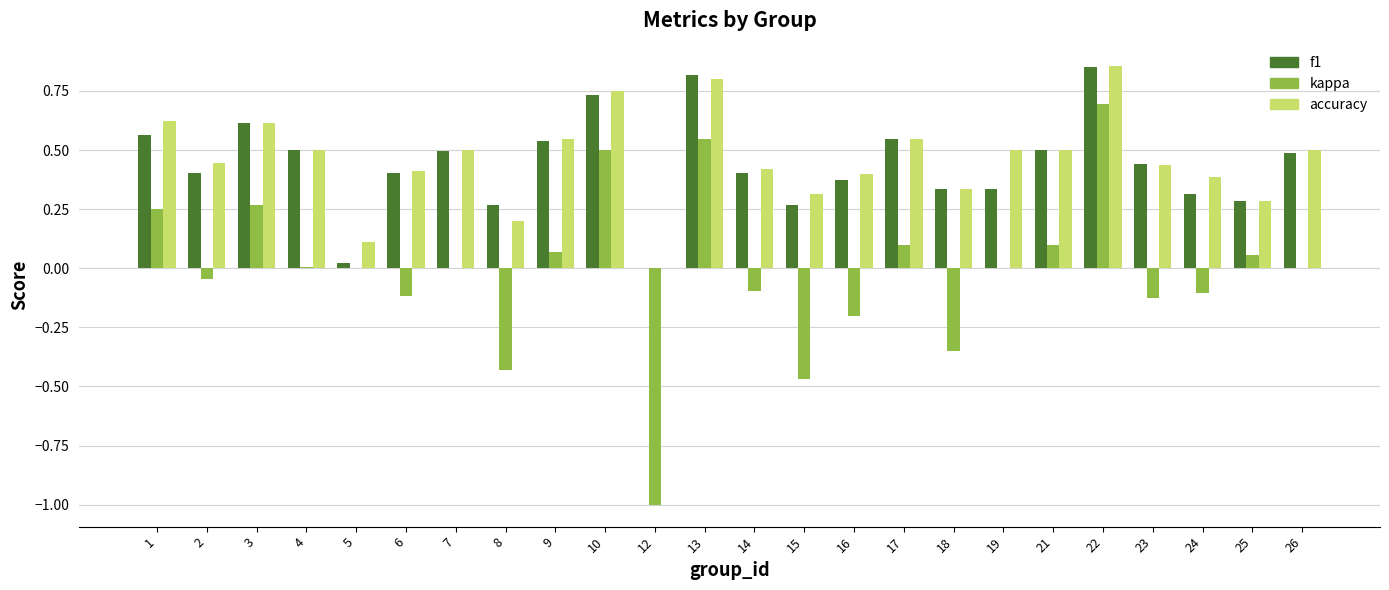

Which series changed the most between 1 and 22?

kappa